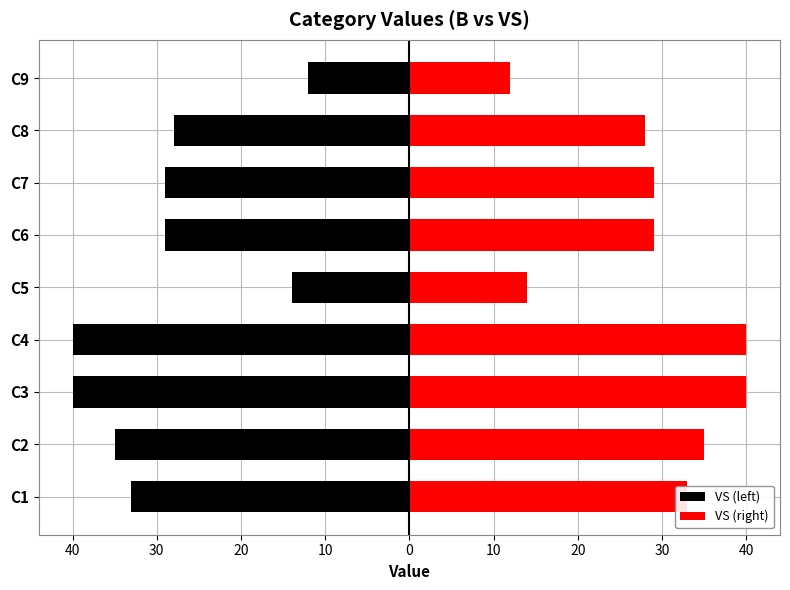

What is the difference between the maximum and minimum values in the VS (left) series?

28